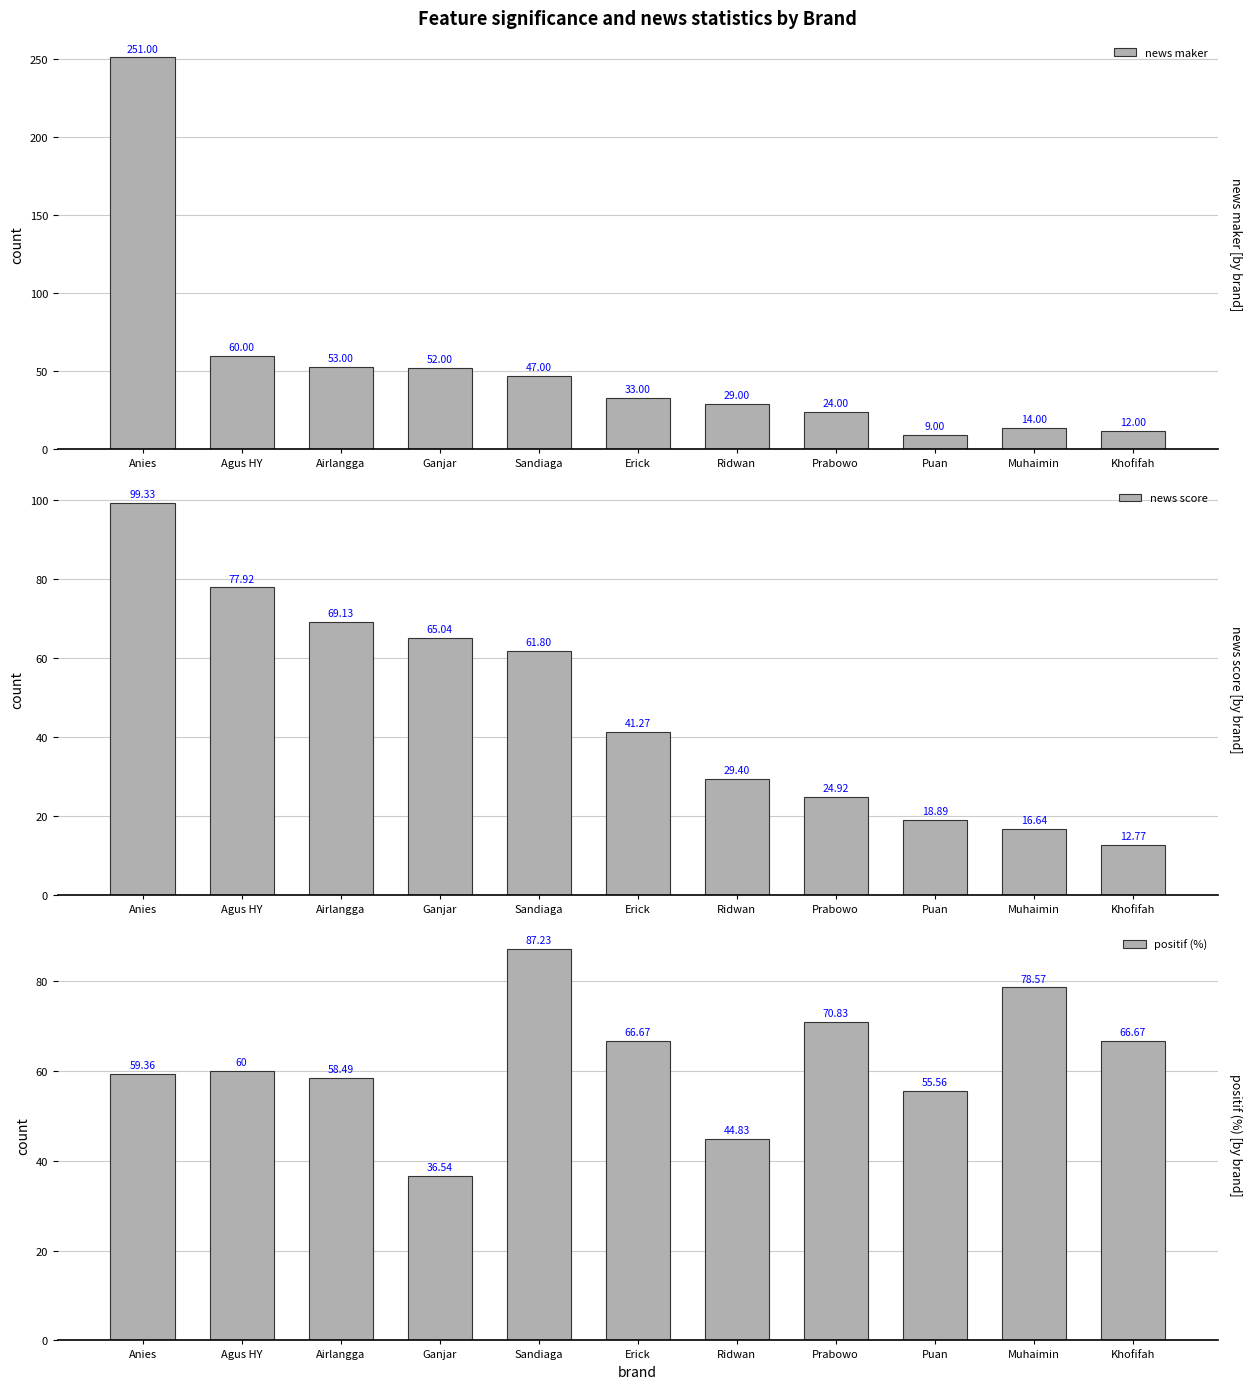

What is the total value across all series at Muhaimin?

109.2